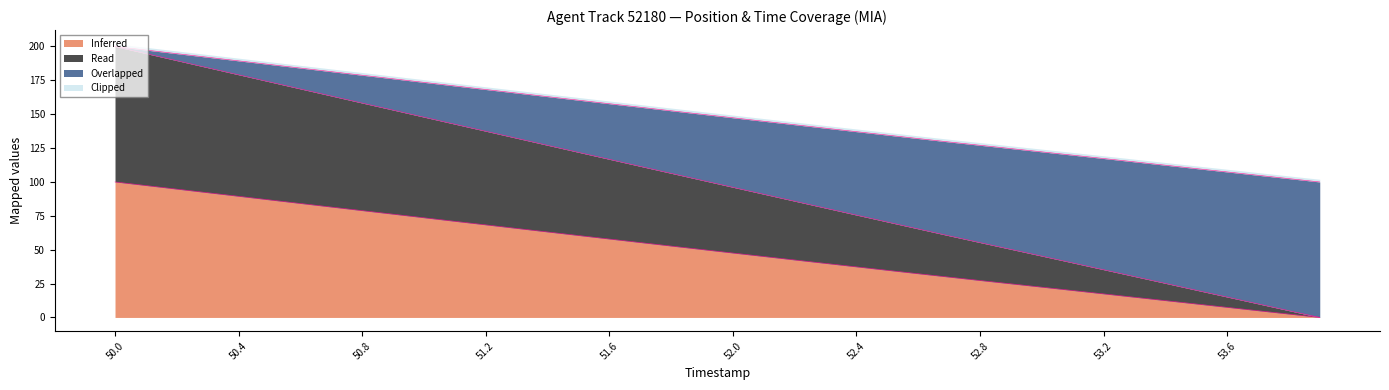

How many values in Inferred are above zero?

39